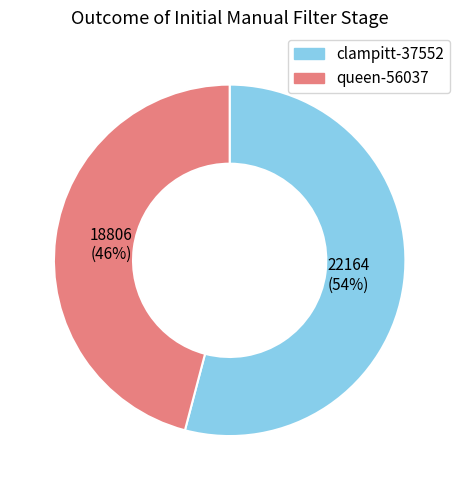

What is the majority slice?

clampitt-37552